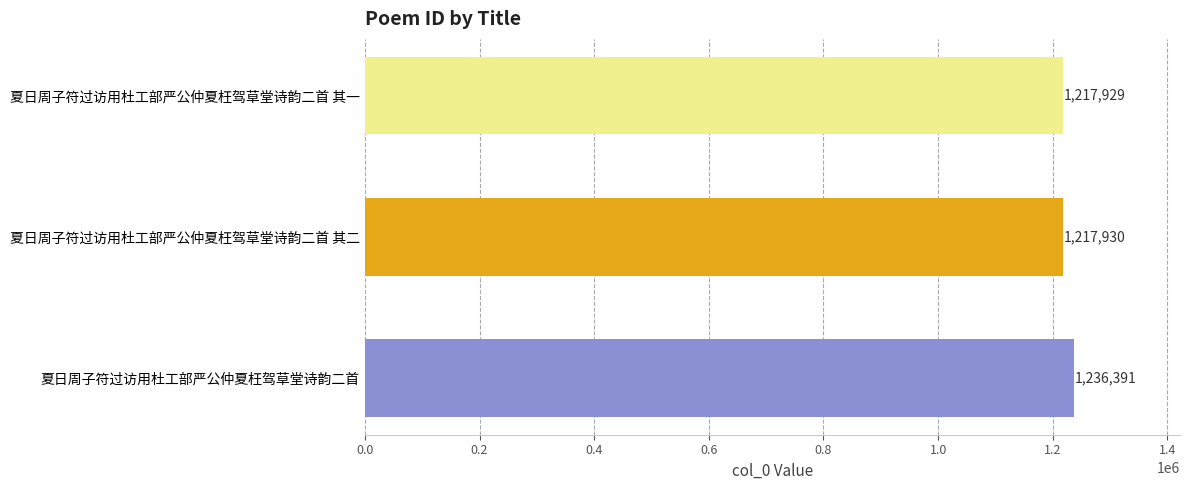

Rank the categories by value from highest to lowest.

夏日周子符过访用杜工部严公仲夏枉驾草堂诗韵二首, 夏日周子符过访用杜工部严公仲夏枉驾草堂诗韵二首 其二, 夏日周子符过访用杜工部严公仲夏枉驾草堂诗韵二首 其一